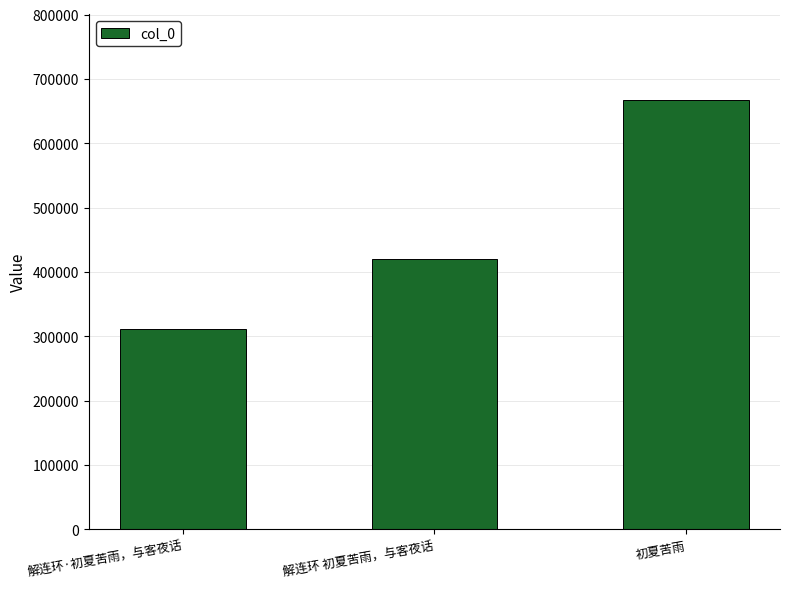

Where is the data nearest to the value 489185?

解连环 初夏苦雨，与客夜话